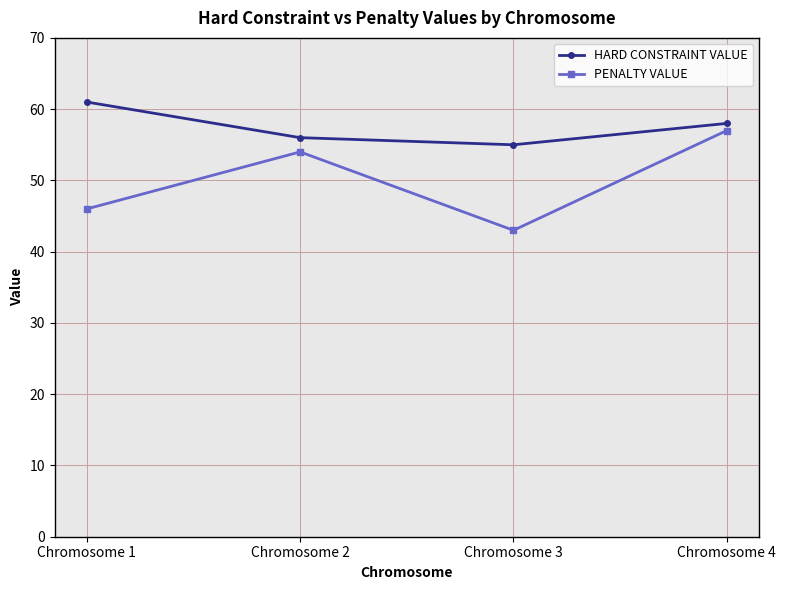

True or false: PENALTY VALUE and HARD CONSTRAINT VALUE cross at least once.

False